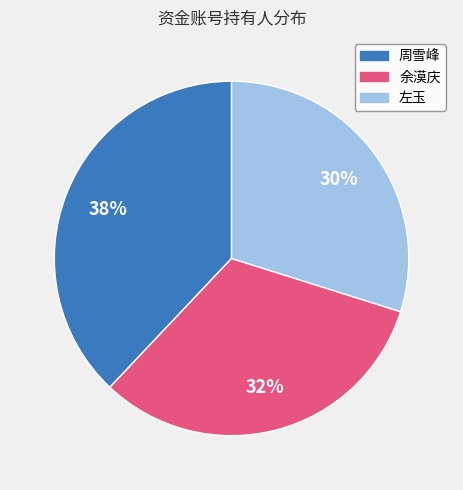

How many slices are in this pie chart?

3